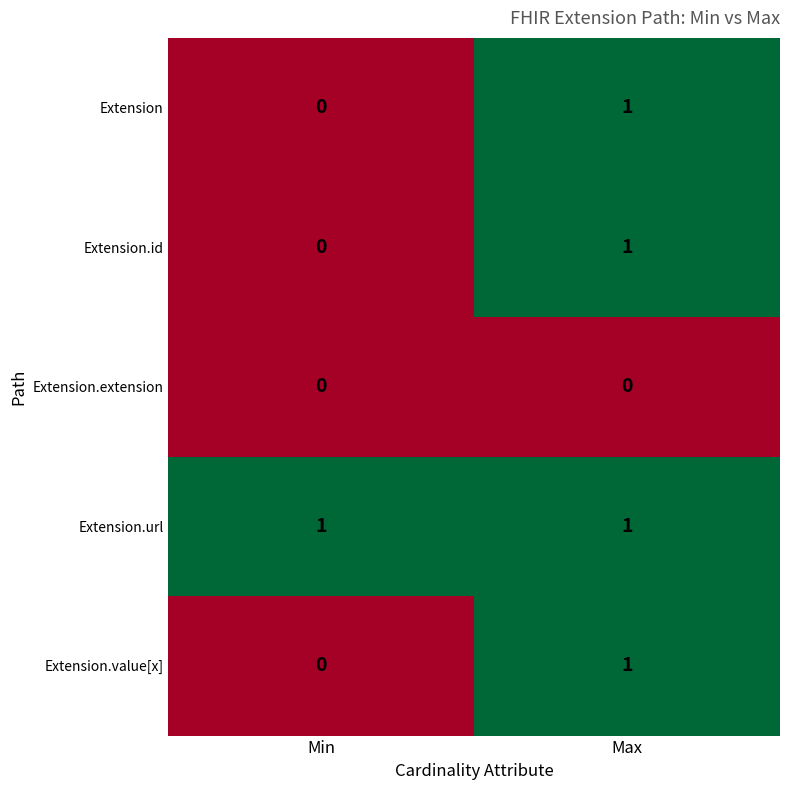

Which series has the largest total across all categories?

Extension.url